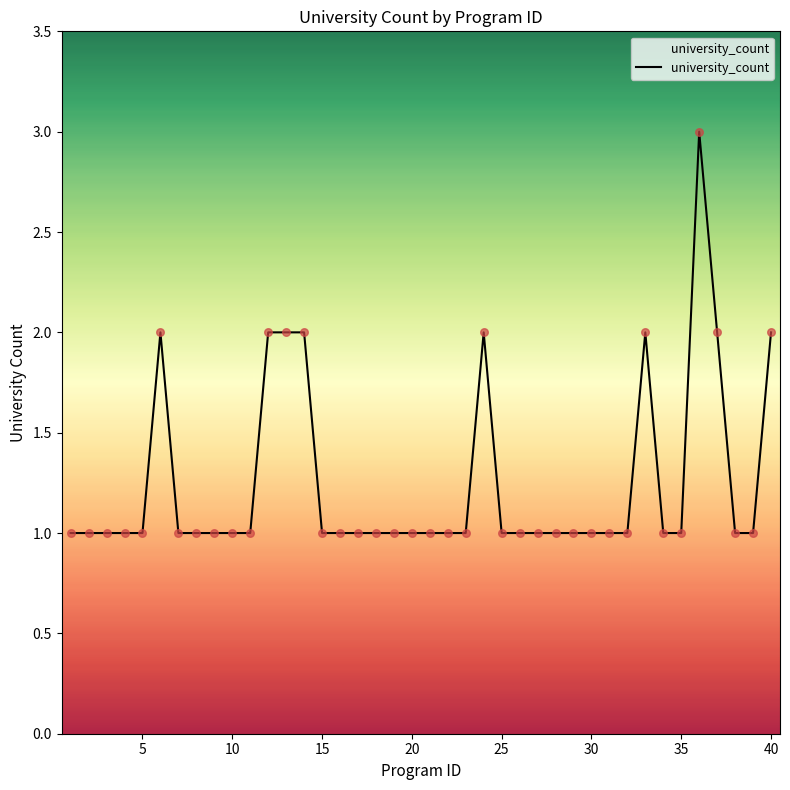

What is the maximum value shown in the chart?

3